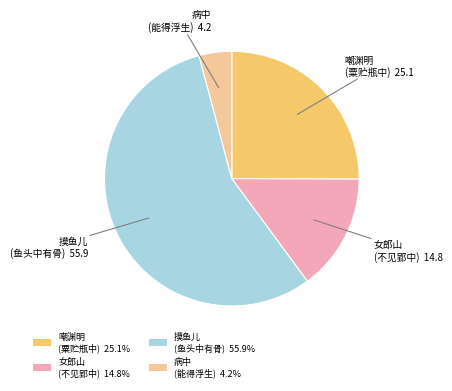

Combined, do 女郎山 (不见郢中) 14.8% and 嘲渊明 (粟贮瓶中) 25.1% account for over 50%?

No